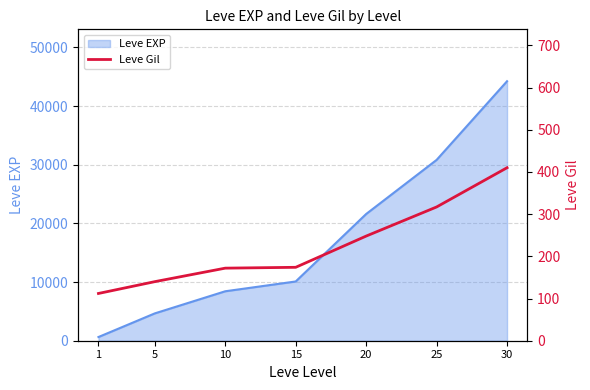

What is the highest value of the Leve EXP series?

44230